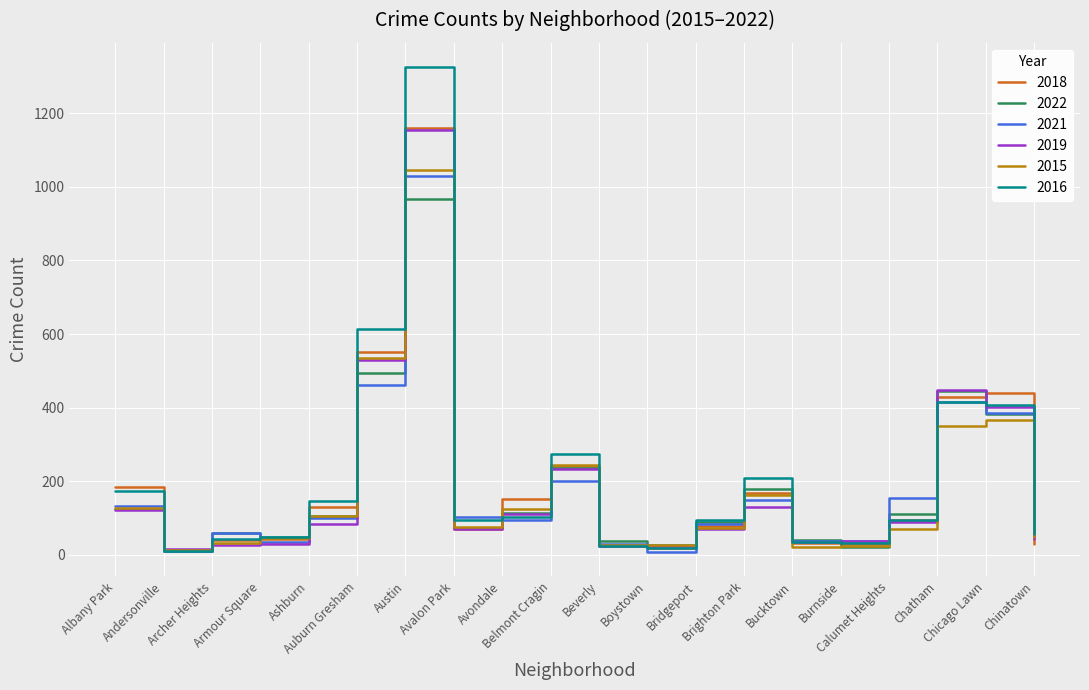

Which series has the widest spread of values?

2016